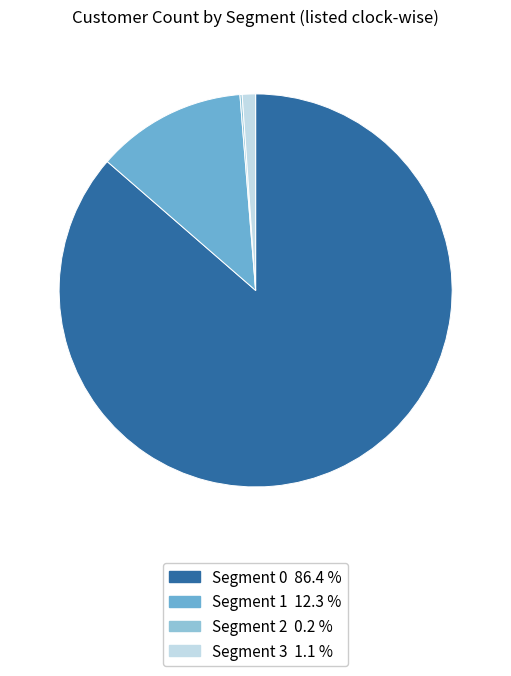

Is there a majority slice in this chart?

Yes